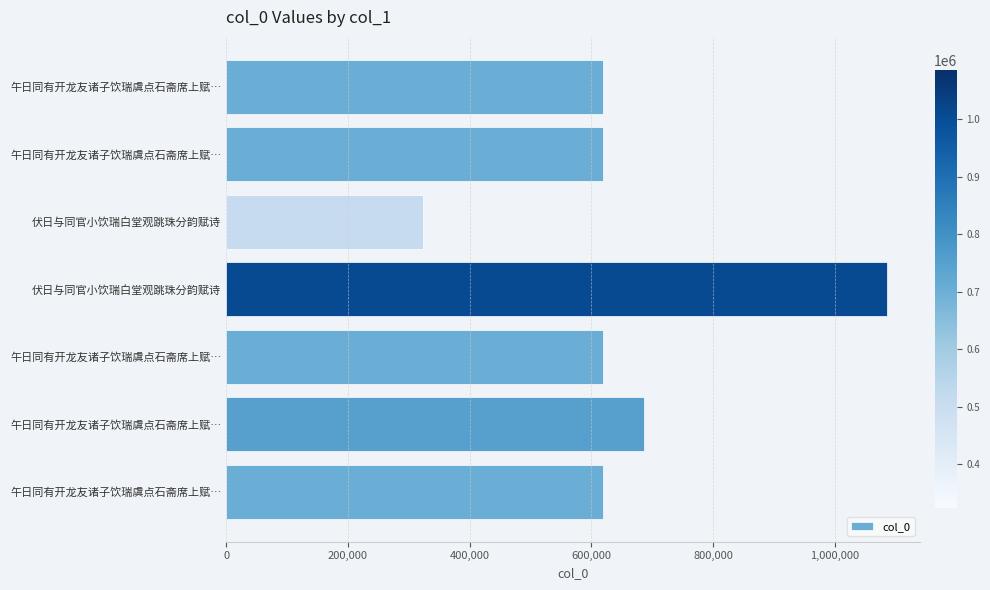

How many data points does each series have?

7